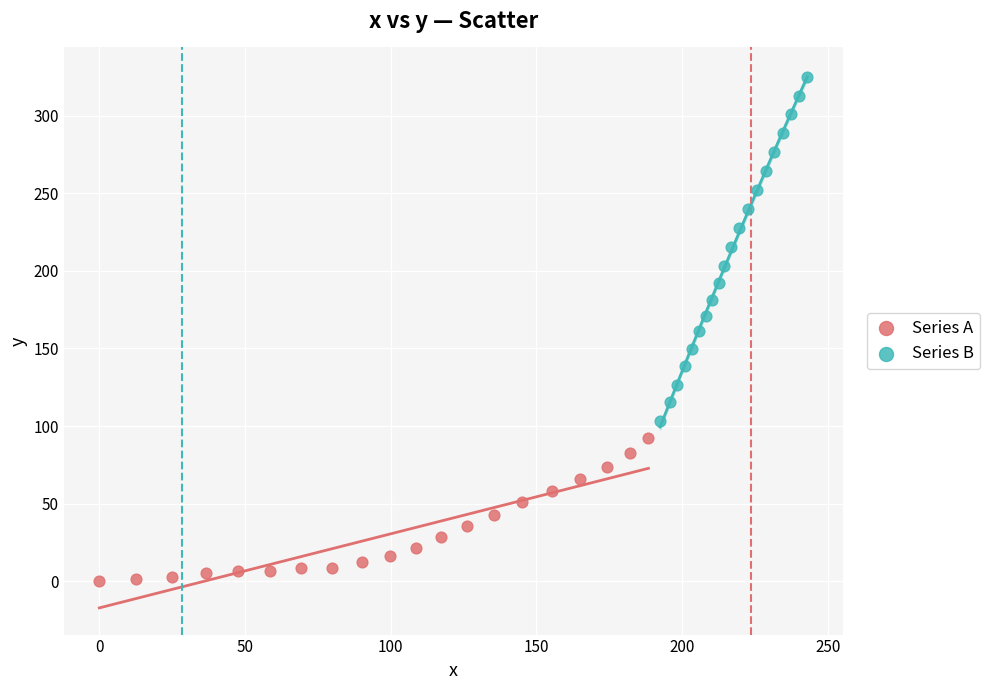

Which series reaches the maximum Y coordinate?

Series B